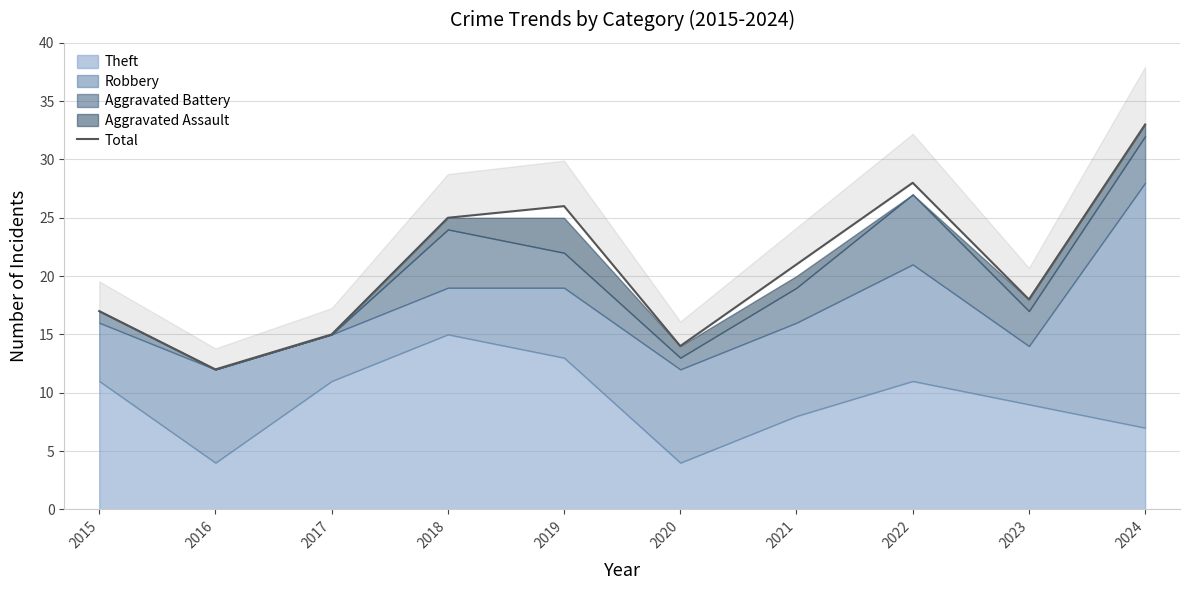

Reading left to right, what are all the values shown in this chart?

2015=17	2016=12	2017=15	2018=25	2019=26	2020=14	2021=21	2022=28	2023=18	2024=33